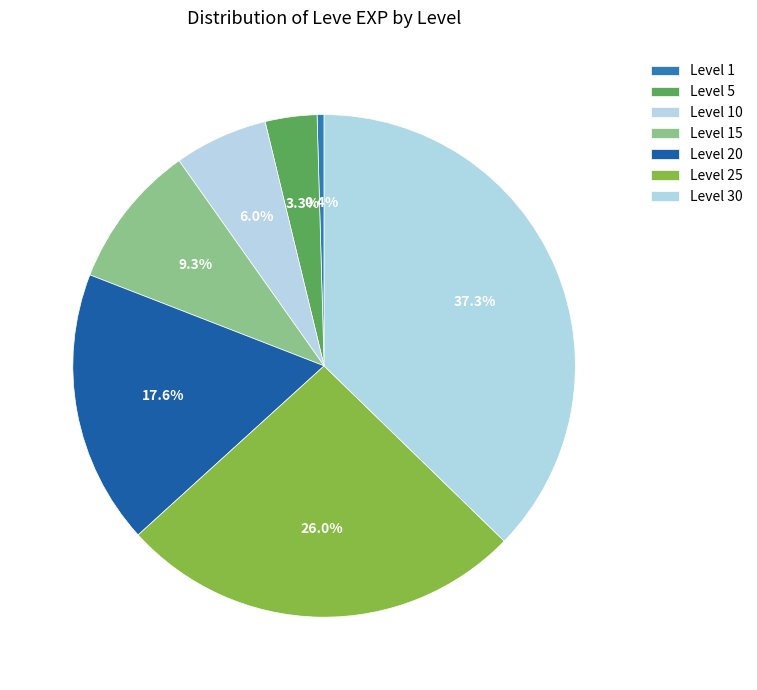

To the nearest percent, what percentage of the pie is Level 5?

3%